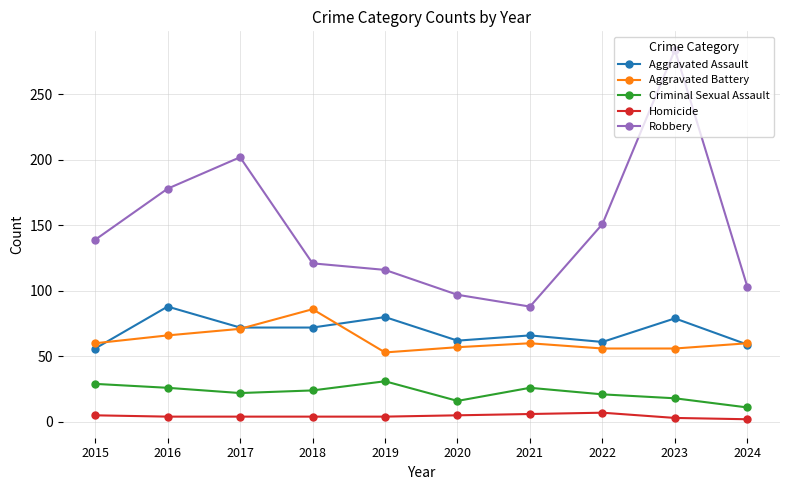

At which category does Robbery reach its first local peak?

2017